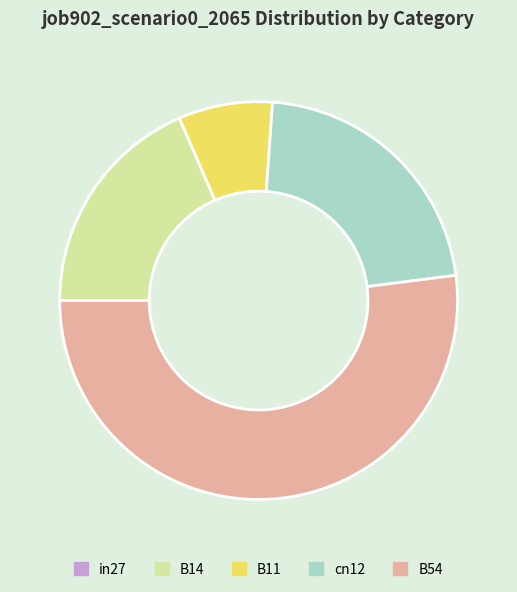

Do B11 and cn12 together represent more than half of the pie?

No